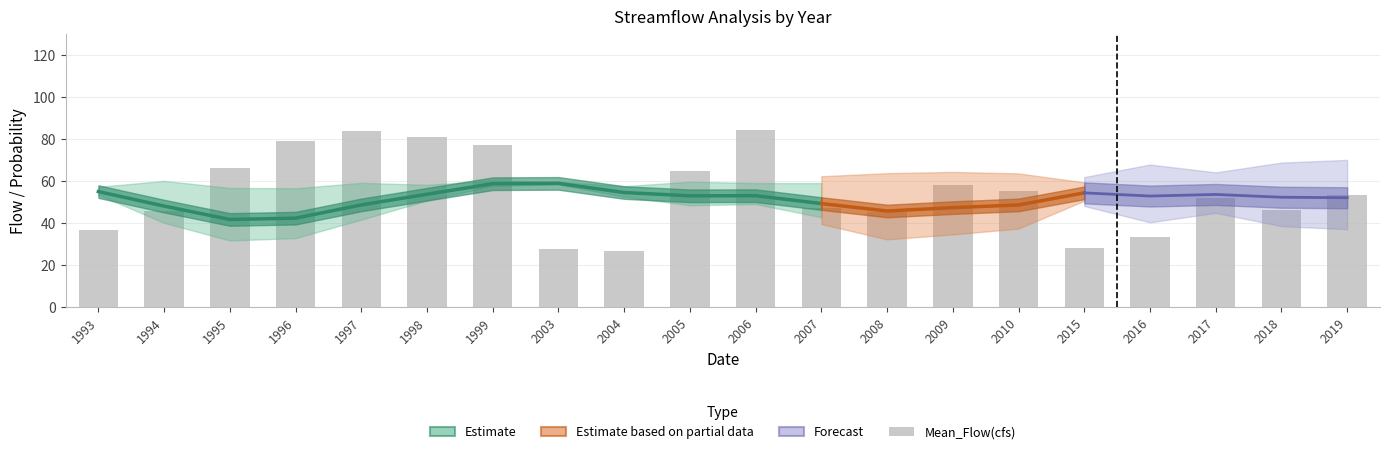

What is the average value of the Rolling_Average(cfs) series?

51.2